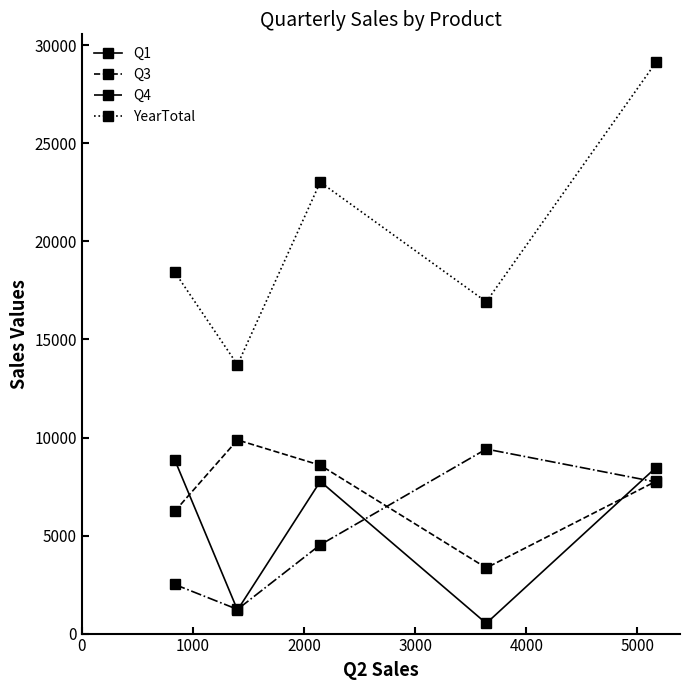

How many categories are shown in the chart?

5